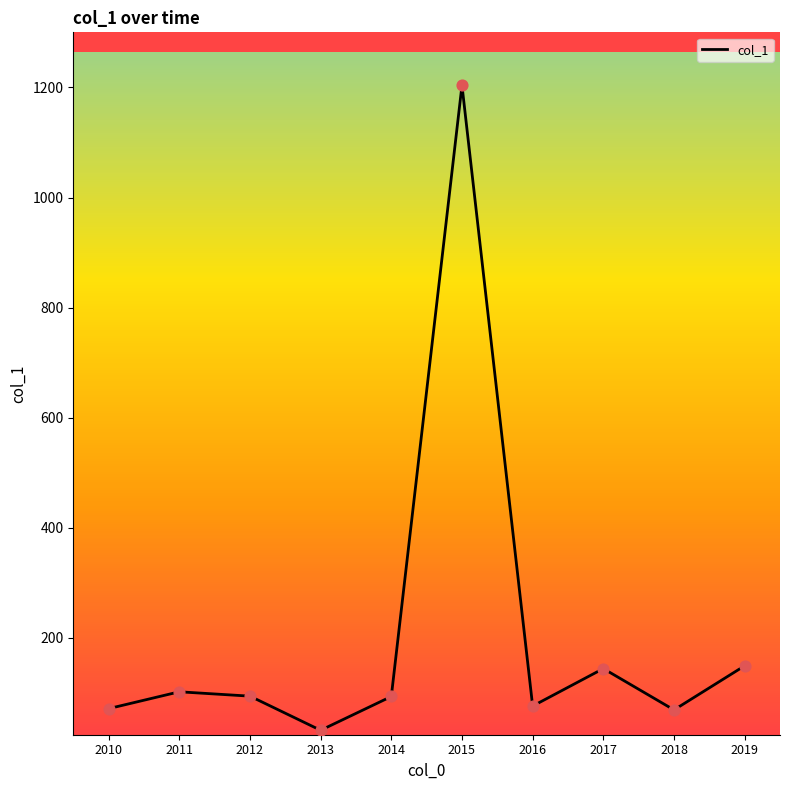

What is the change in value from 2011 to 2014?

-8.5